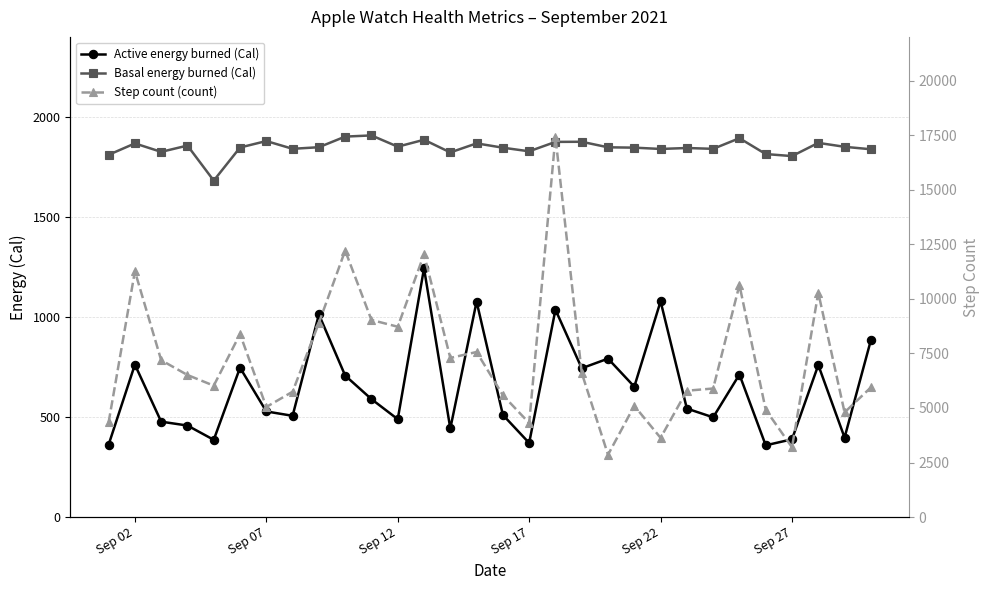

True or false: Active energy burned (Cal) and Basal energy burned (Cal) cross at least once.

False